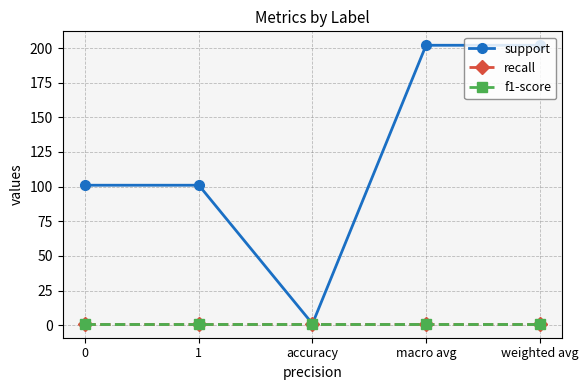

Does the chart have visible grid lines?

Yes